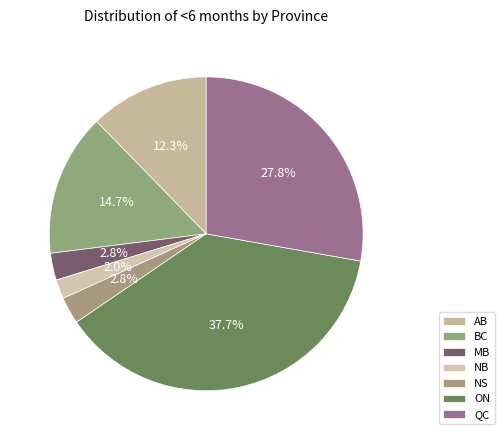

Which has a higher value, BC or NB?

BC